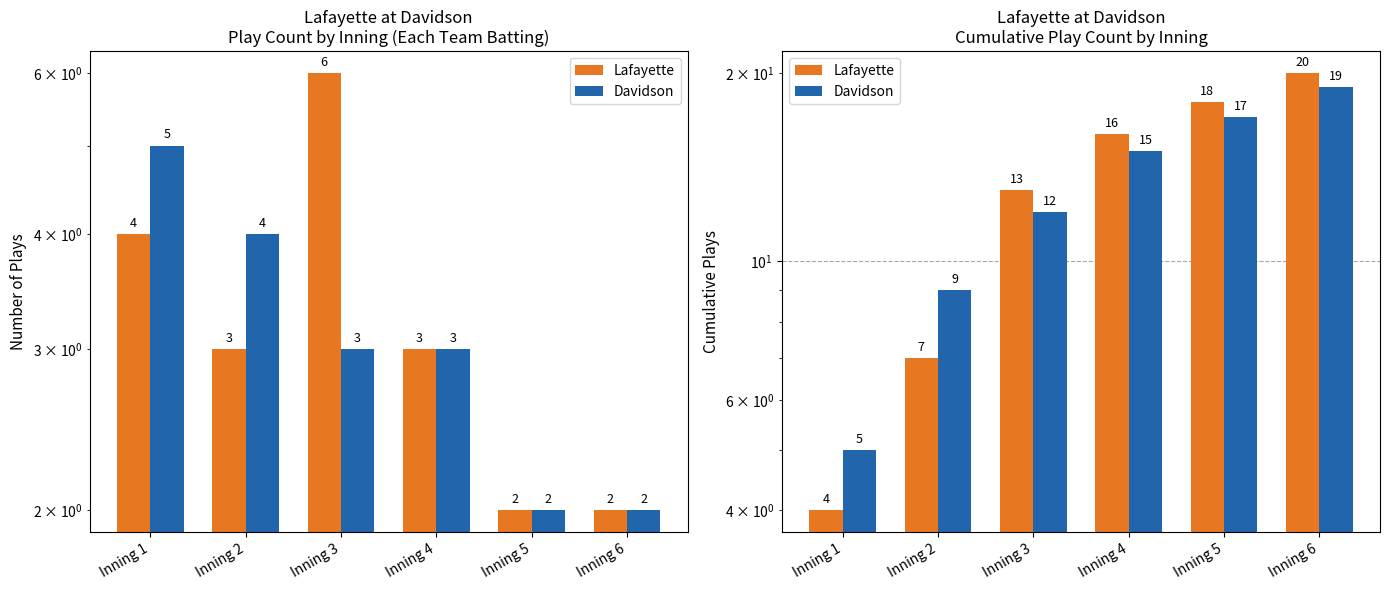

Are the bars grouped side by side (vs. stacked)?

Yes